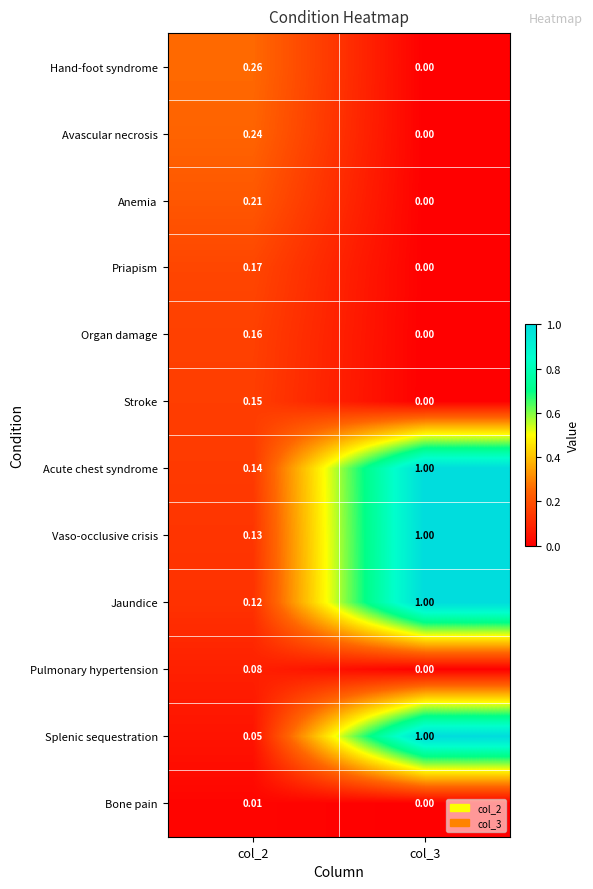

Which series has the widest spread of values?

Splenic sequestration